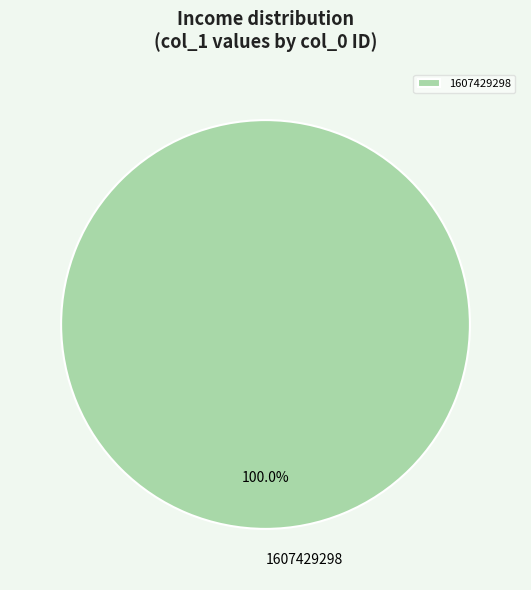

Count the number of slices in the pie.

1